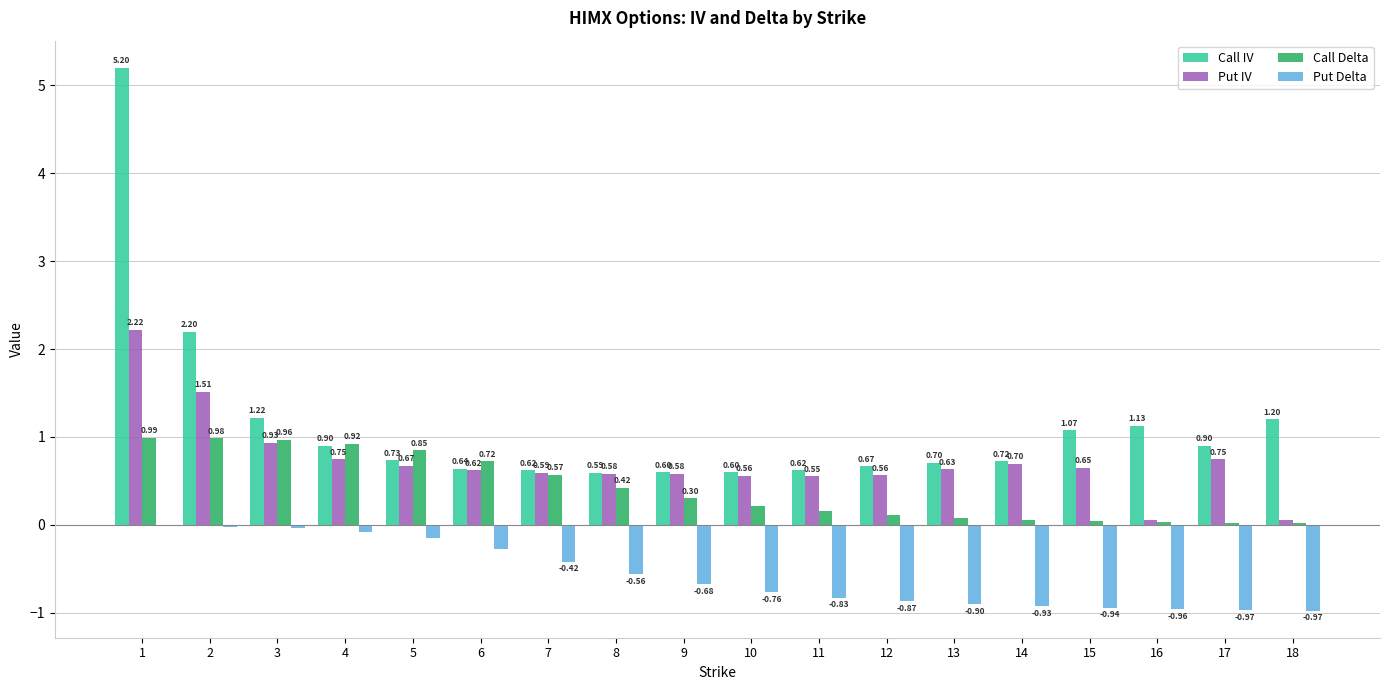

The Put IV series shows 0.7 at 14. True or false?

True